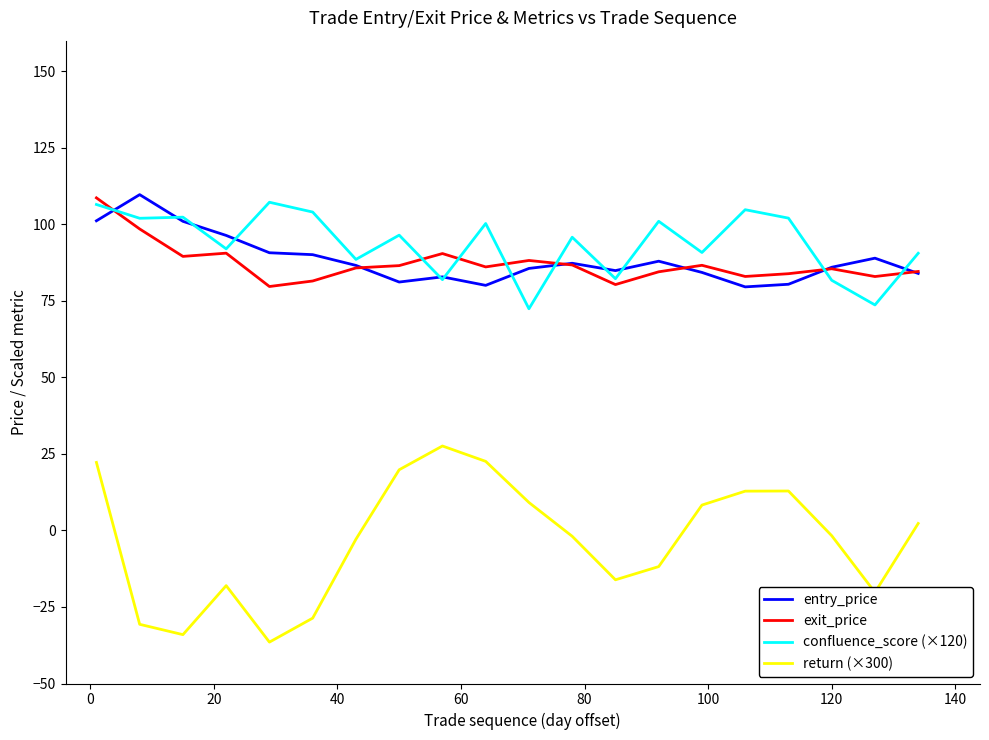

What is the sum of all confluence_score (×120) values?

1876.2